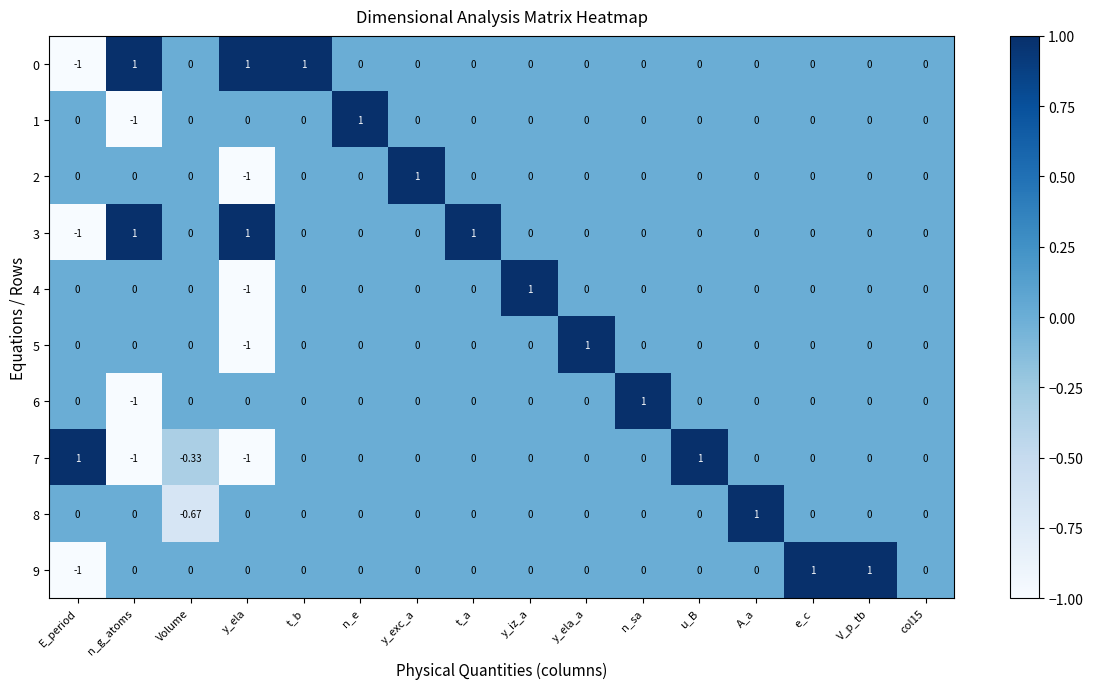

At which label does 4 reach its peak?

y_iz_a